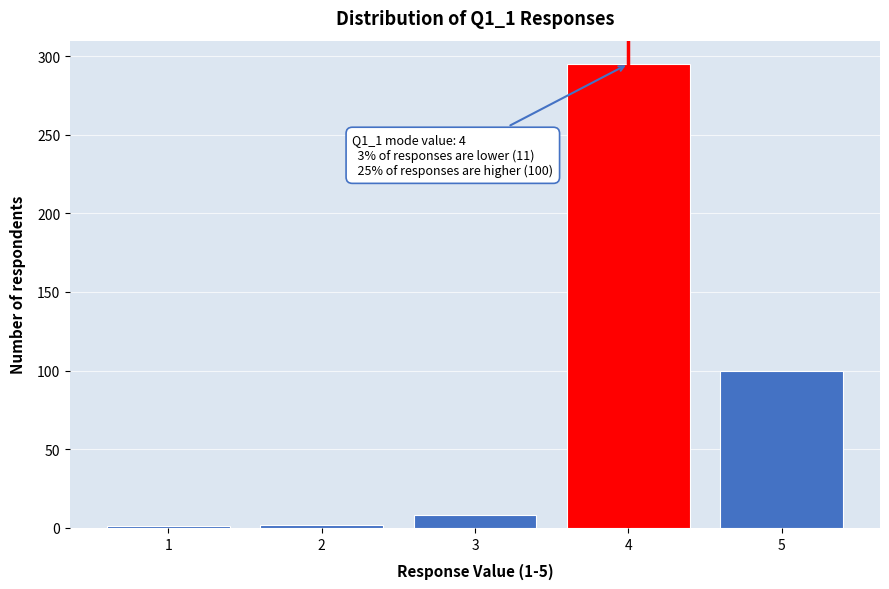

What is the change in value from 4 to 5?

-195